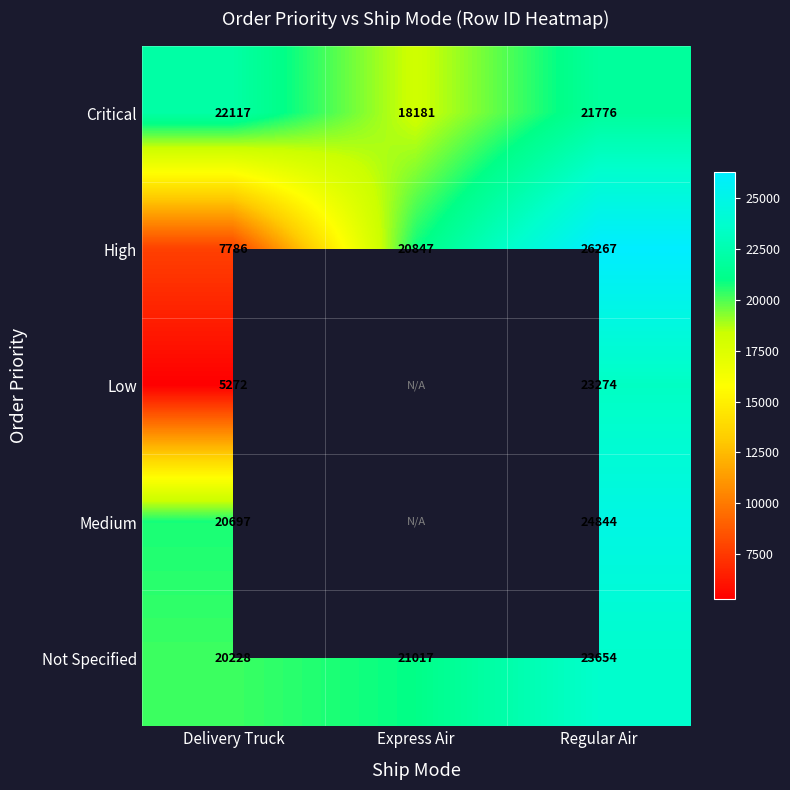

At how many categories does at least one series exceed 9342?

3